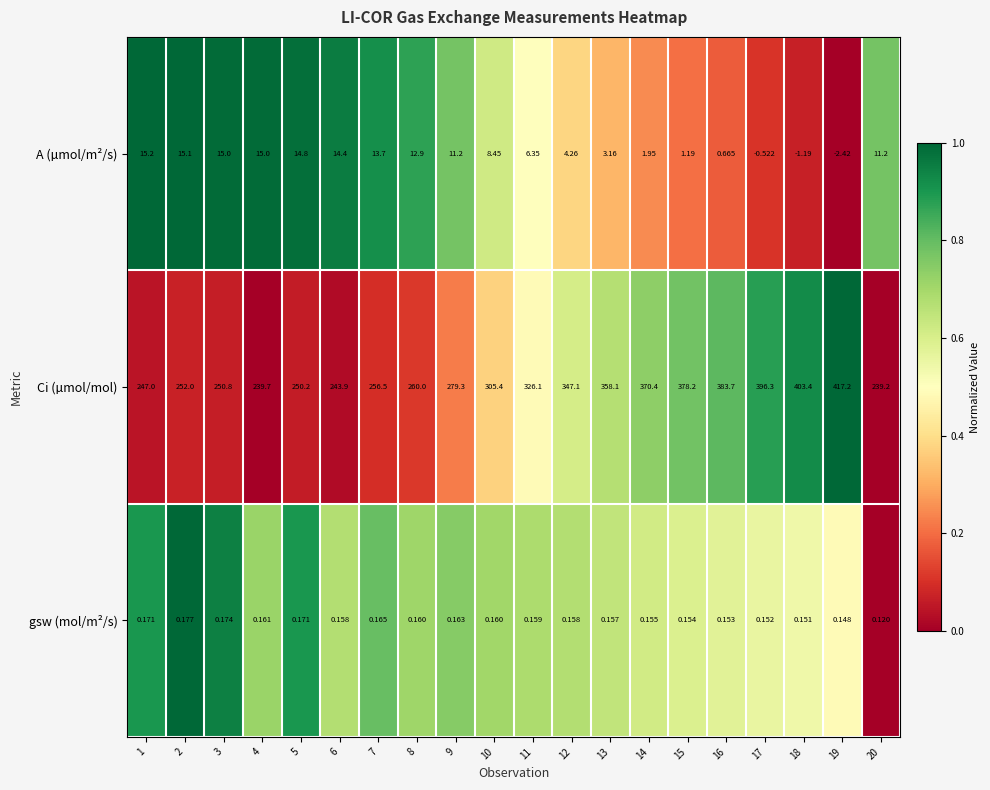

Rank the series by their maximum value, from lowest to highest.

gsw (mol/m²/s), A (µmol/m²/s), Ci (µmol/mol)